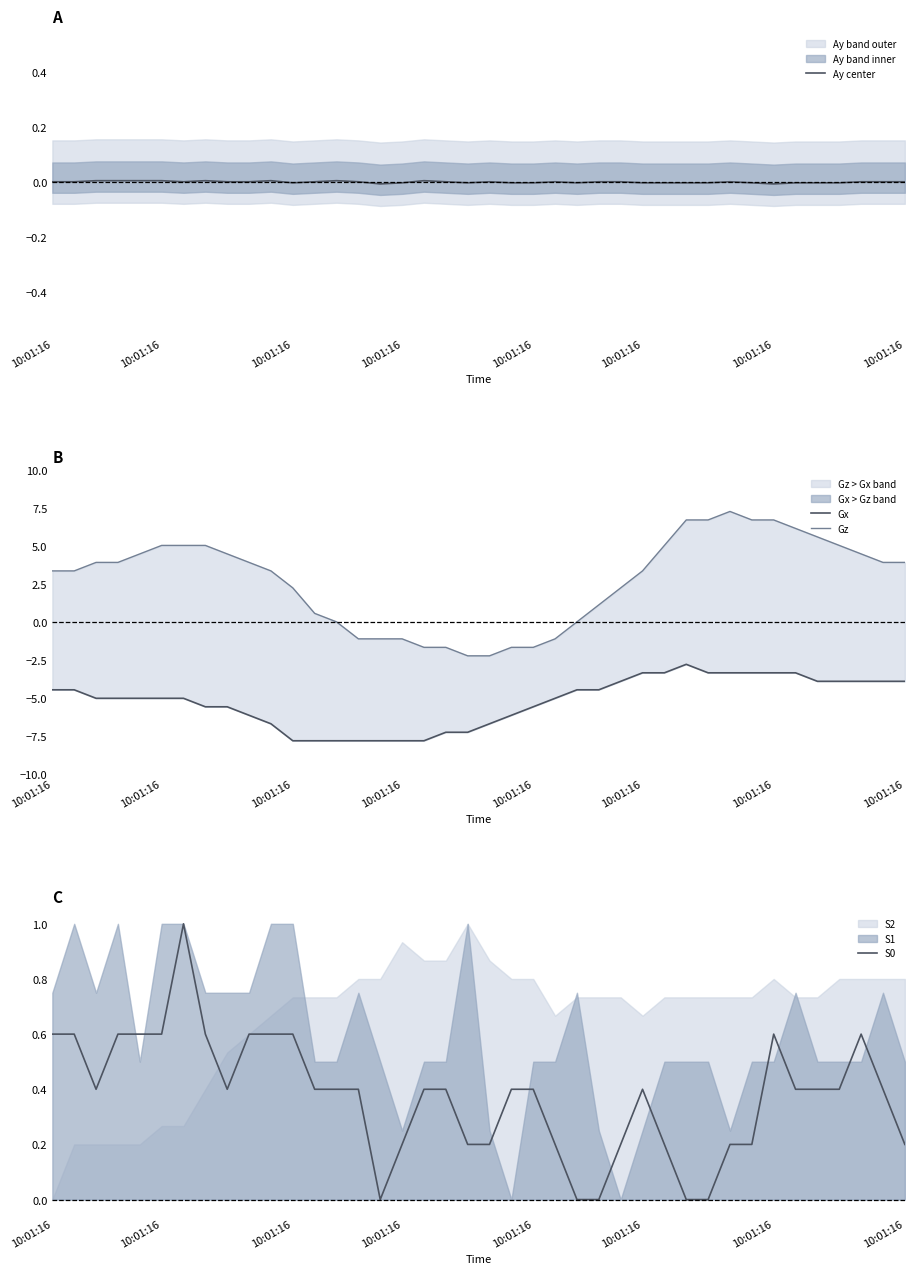

How many interior local peaks does the Ay center series have?

7